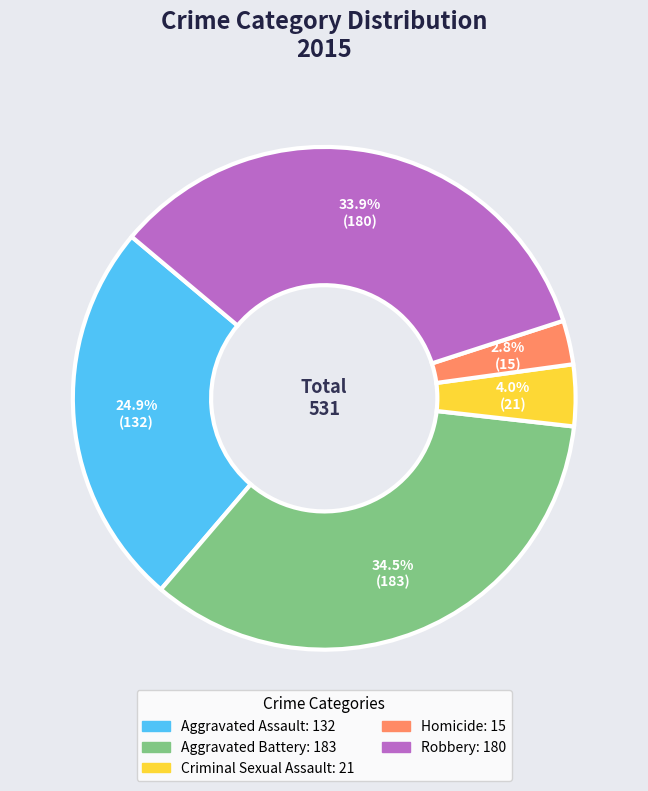

What percentage is the Homicide slice, to the nearest percent?

3%